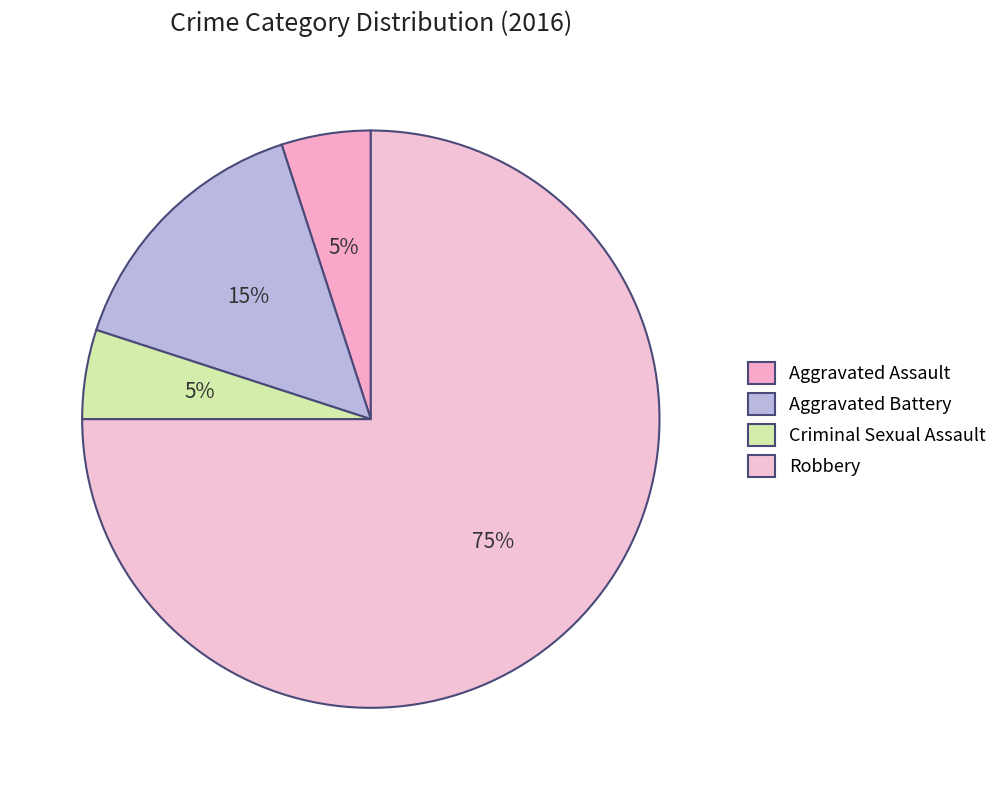

Between Aggravated Battery and Criminal Sexual Assault, which is larger?

Aggravated Battery